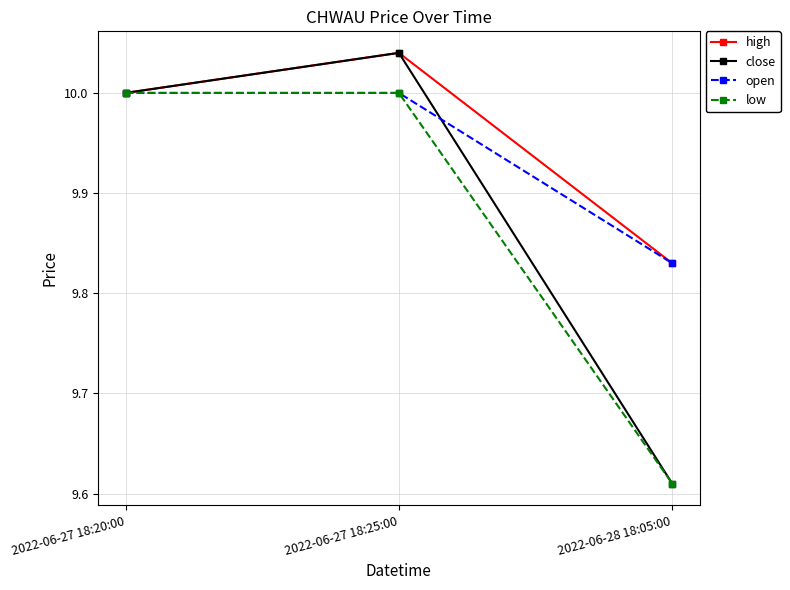

What is the difference between the highest and lowest values at 2022-06-28 18:05:00?

0.2